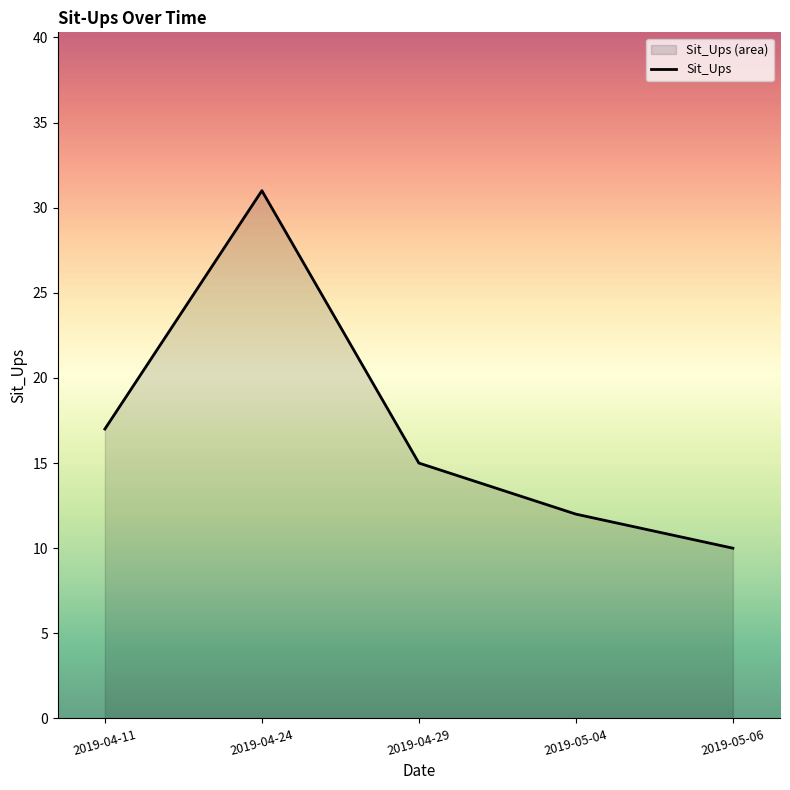

Does the chart display data point markers on the line(s)?

No